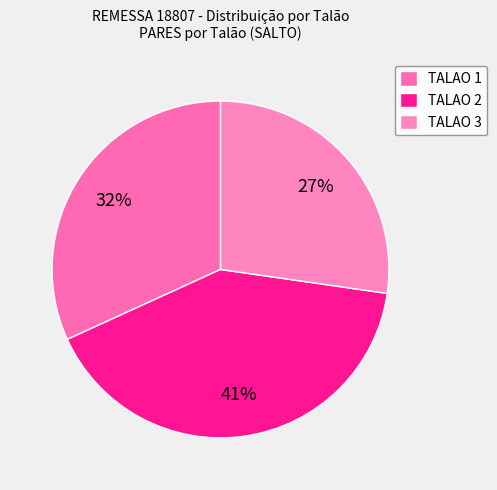

Which has a higher value, TALAO 3 or TALAO 2?

TALAO 2